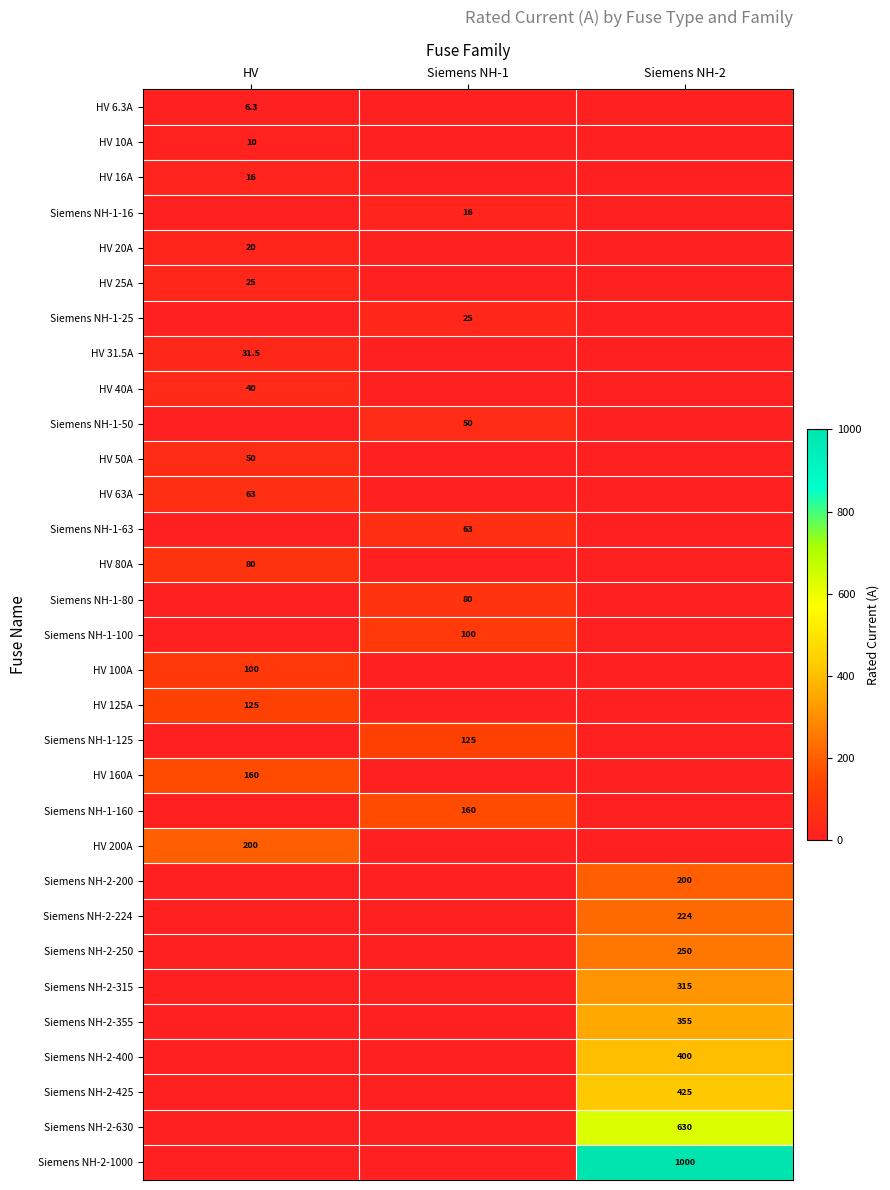

At how many categories does at least one series exceed 327?

1